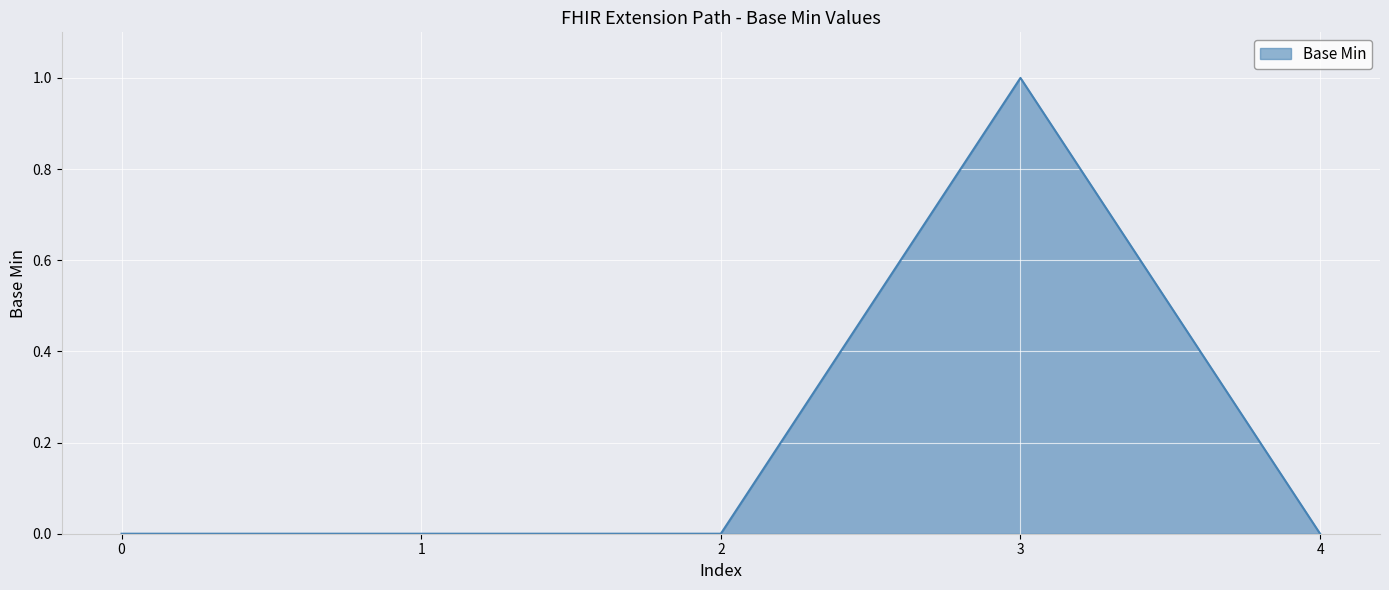

True or false: the data has more than 0 interior local peaks.

True